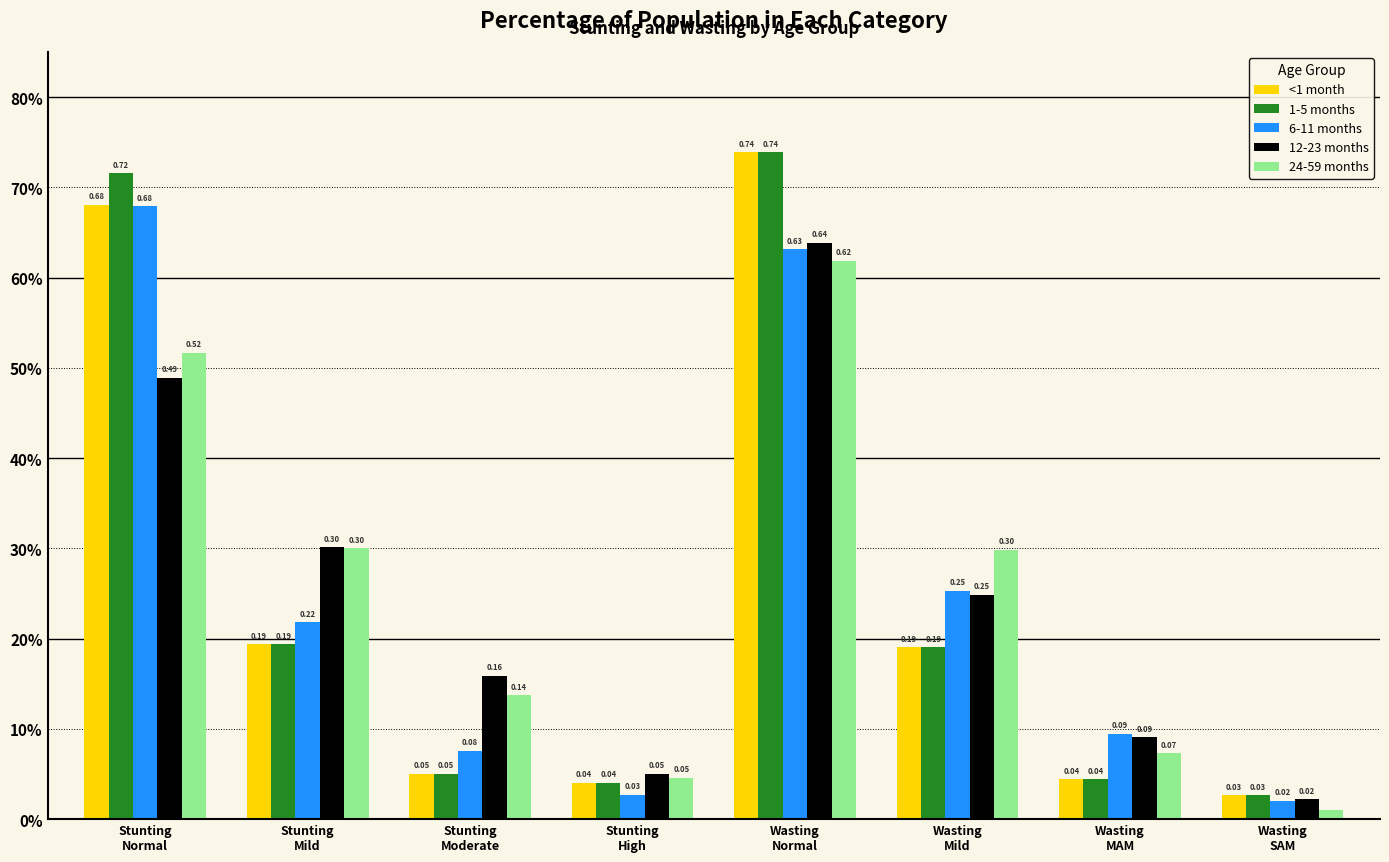

Is the value of 1-5 months at Stunting
High greater than the value of <1 month at Wasting
MAM?

No